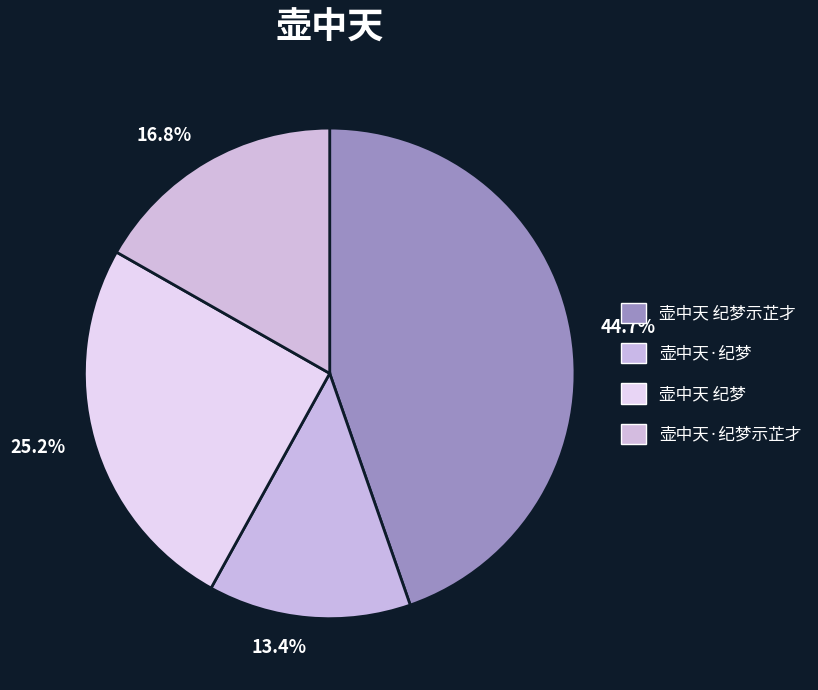

The 壶中天·纪梦 slice represents 13% of the pie. True or false?

True